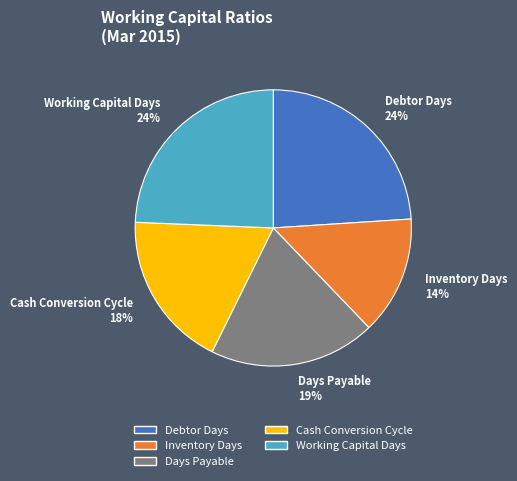

Between Inventory Days and Debtor Days, which is larger?

Debtor Days